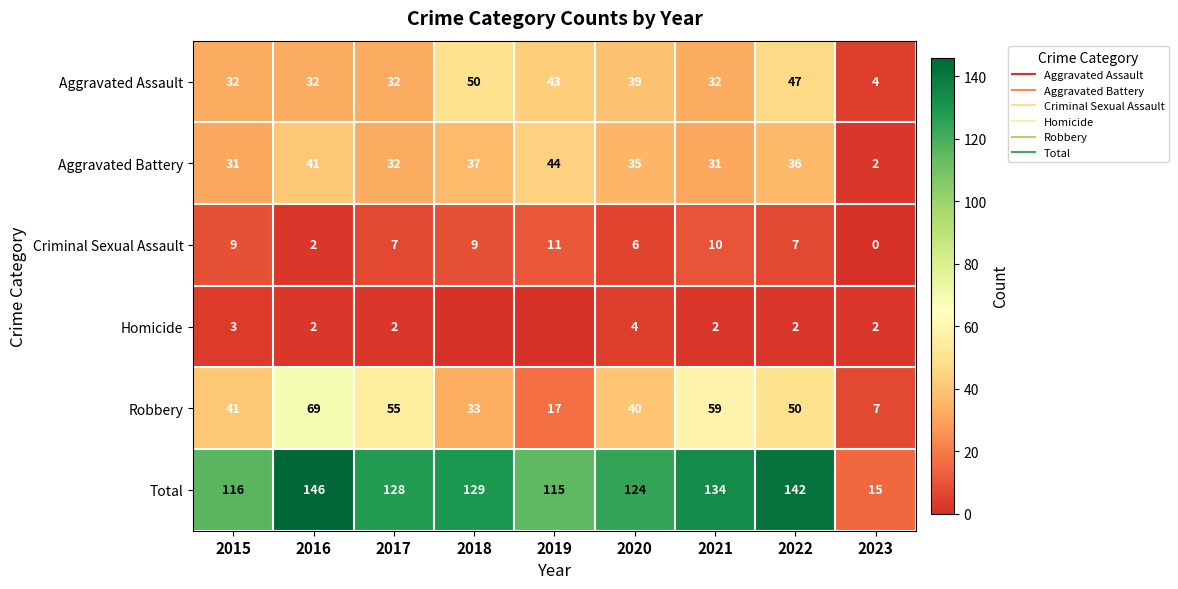

Where is Aggravated Battery nearest to the value 23?

2015